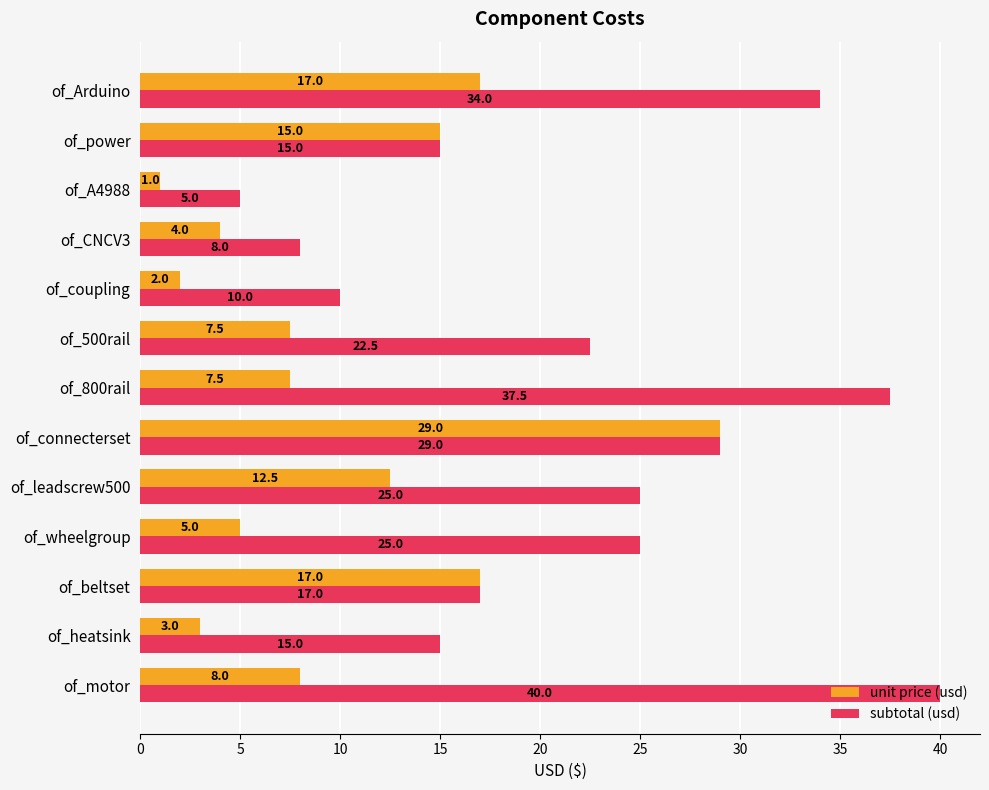

Which series changed the most between of_beltset and of_coupling?

unit price (usd)